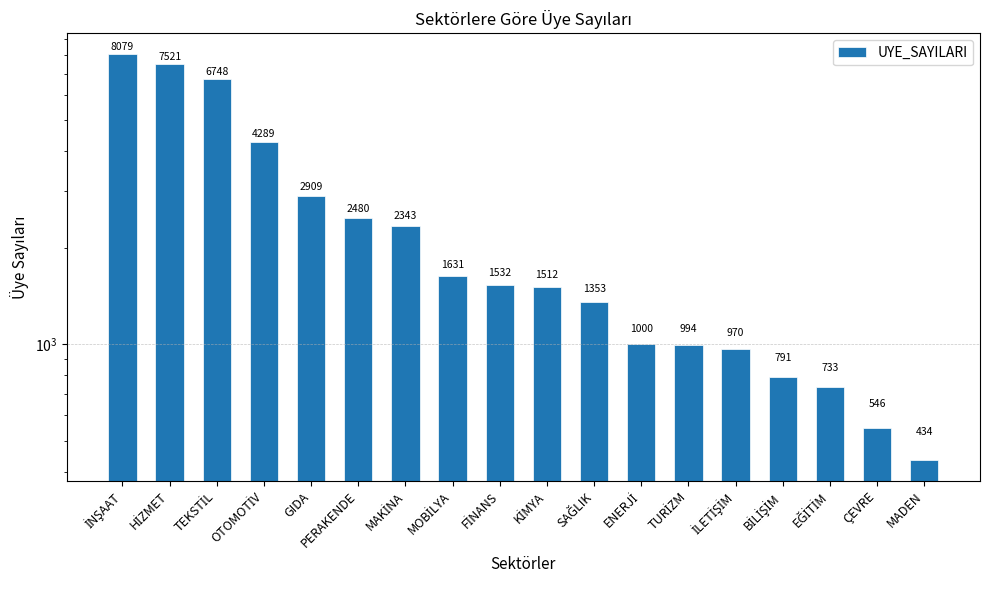

Between TEKSTİL and ÇEVRE, which is larger?

TEKSTİL